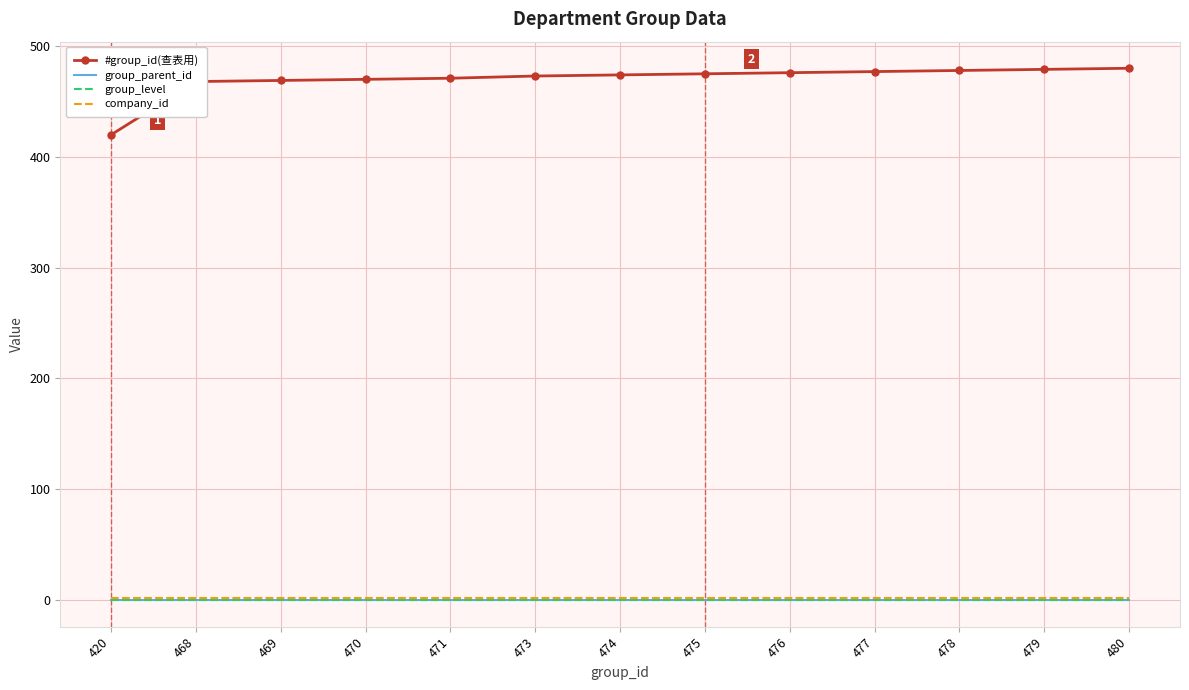

Reading left to right, extract all data points from this chart.

#group_id(查表用): 420=420	468=468	469=469	470=470	471=471	473=473	474=474	475=475	476=476	477=477	478=478	479=479	480=480
group_parent_id: 420=0	468=0	469=0	470=0	471=0	473=0	474=0	475=0	476=0	477=0	478=0	479=0	480=0
group_level: 420=0	468=0	469=0	470=0	471=0	473=0	474=0	475=0	476=0	477=0	478=0	479=0	480=0
company_id: 420=2	468=2	469=2	470=2	471=2	473=2	474=2	475=2	476=2	477=2	478=2	479=2	480=2